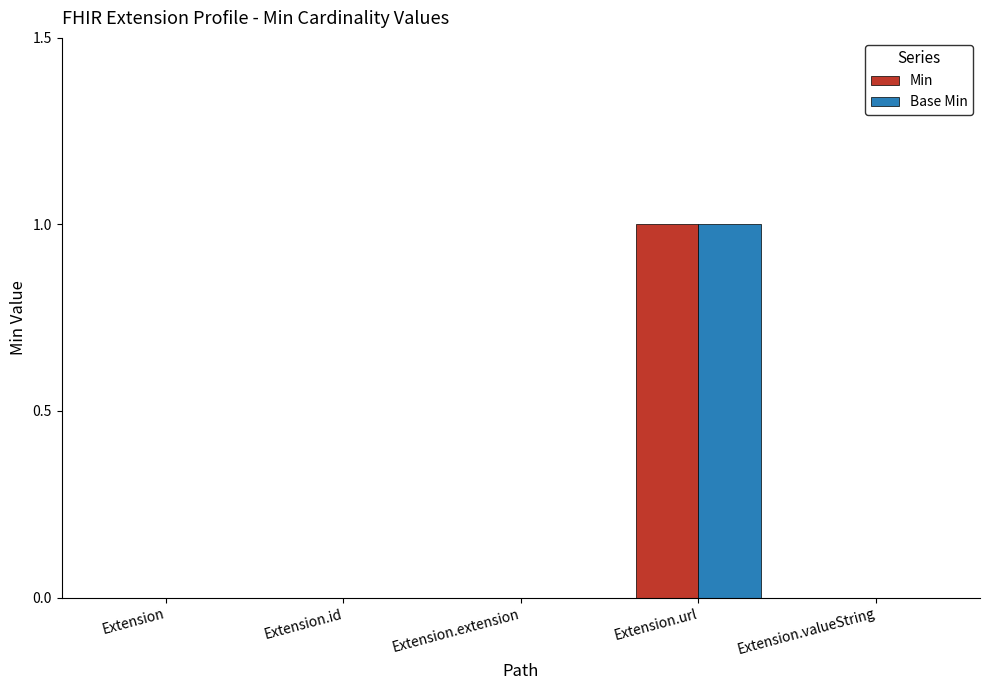

How many groups of bars are there?

5